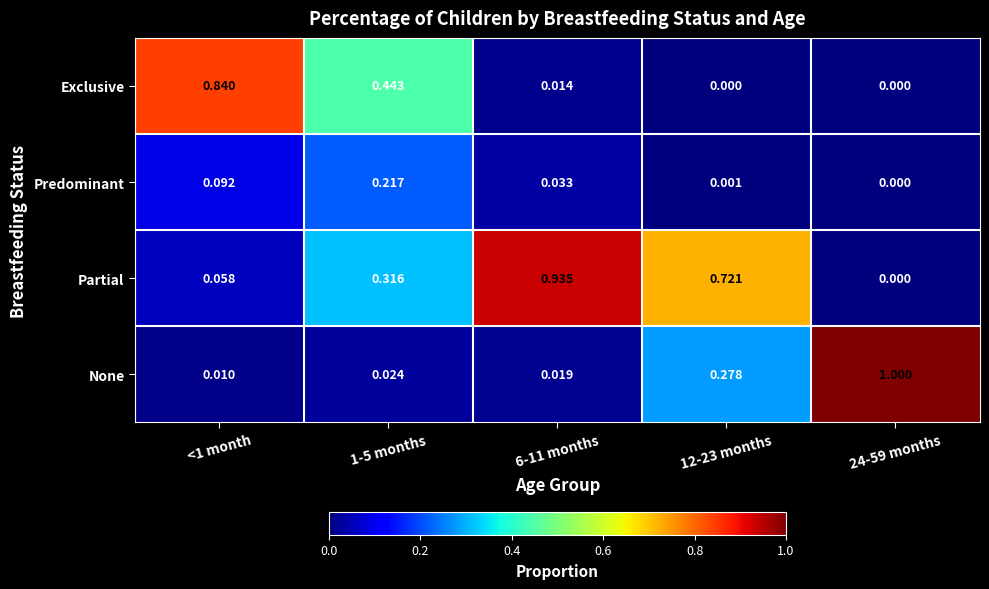

Rank the series at 1-5 months from highest to lowest value.

Exclusive, Partial, Predominant, None